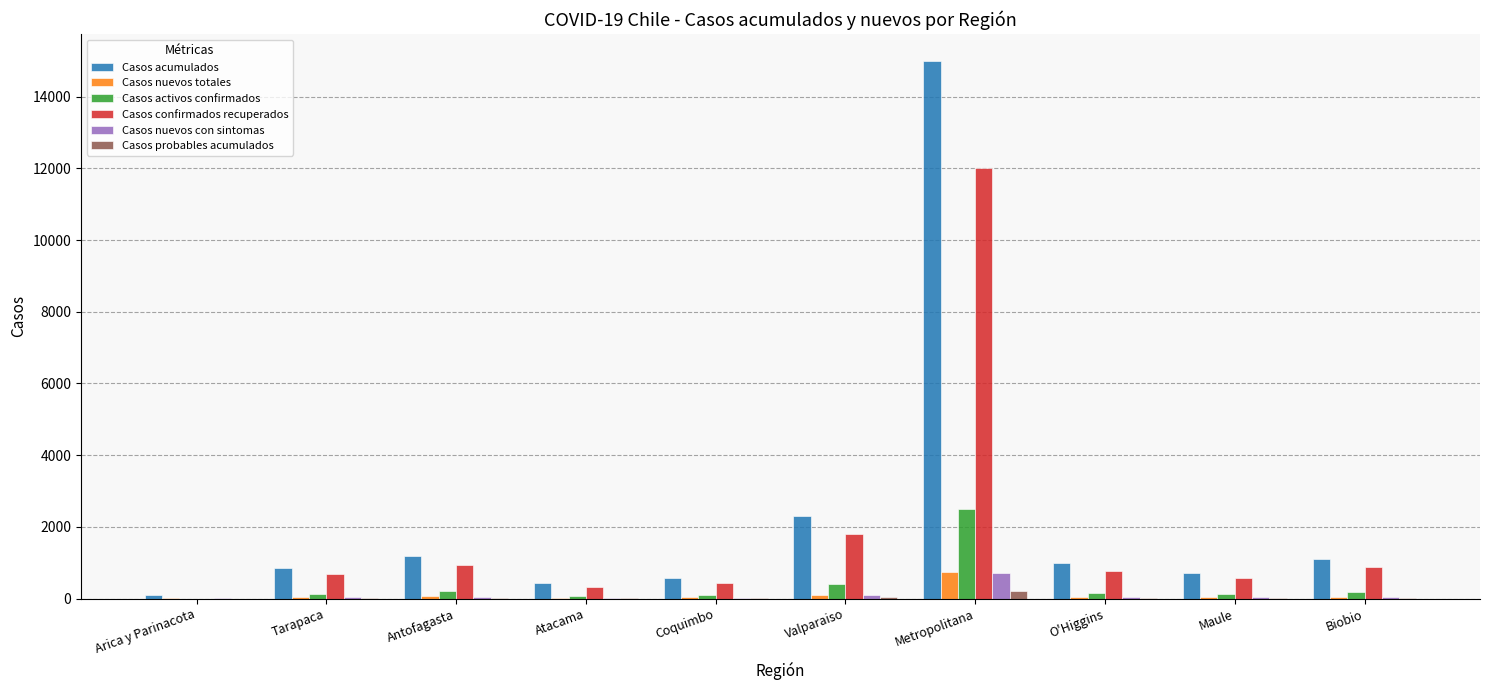

What is the maximum value for Casos confirmados recuperados?

12000